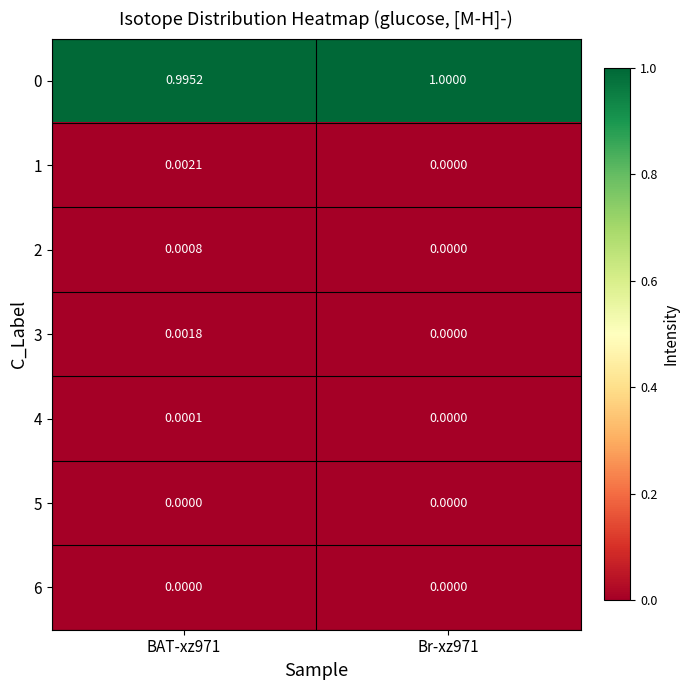

What is the total value across all series at Br-xz971?

1.0